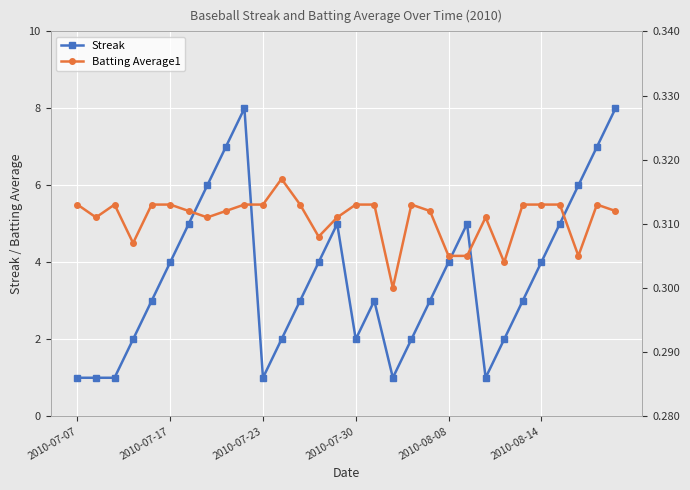

What is the maximum value for Streak?

8